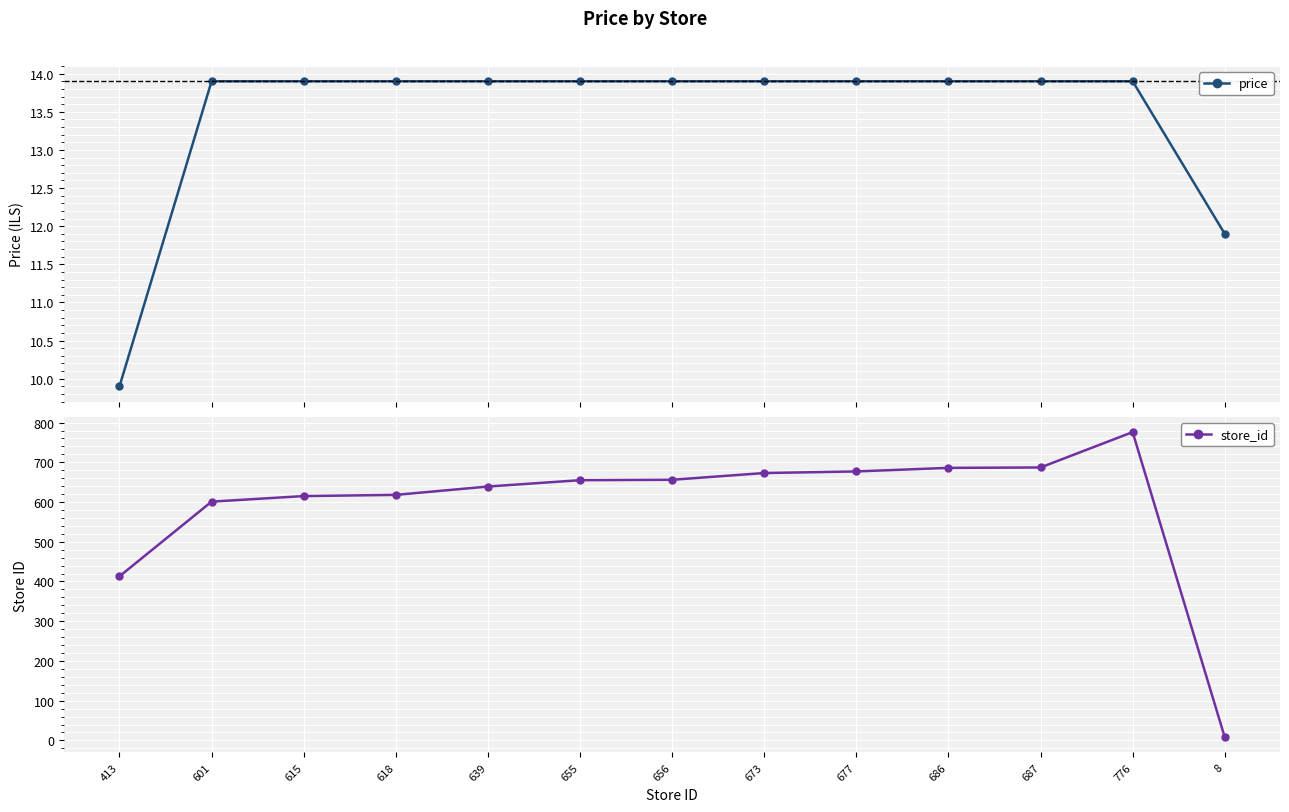

What position from the right is 655?

8